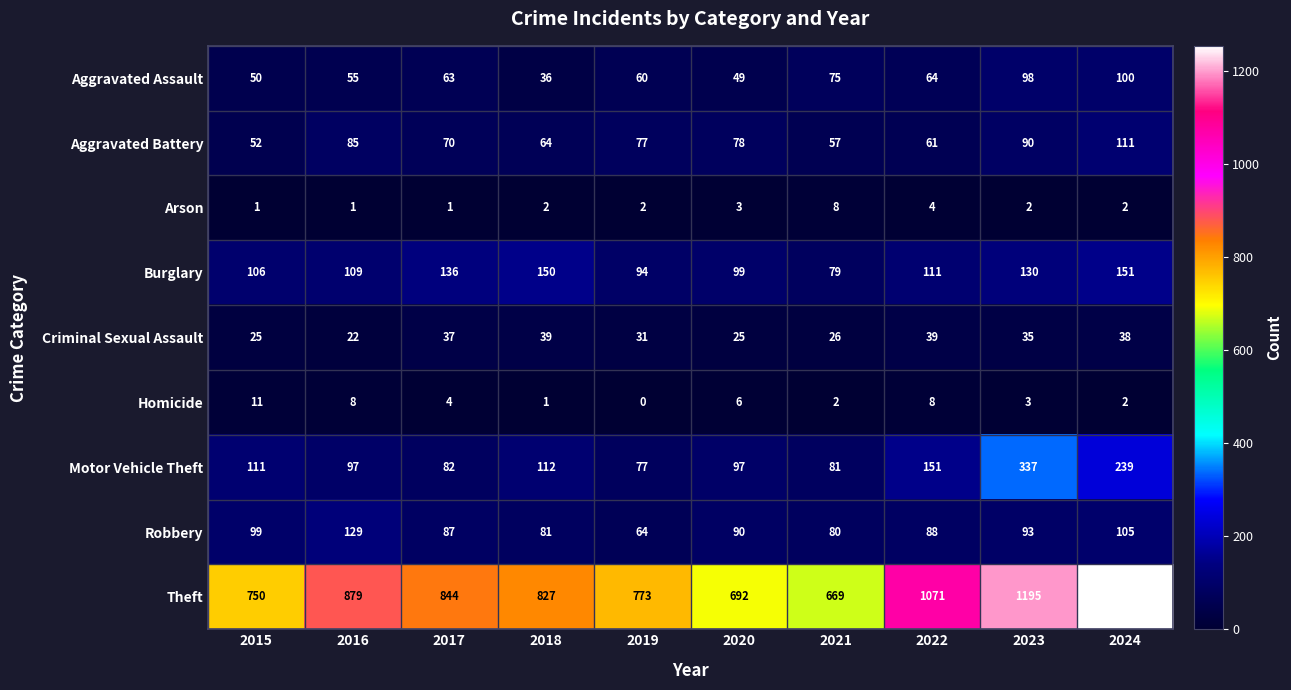

Which category has the lowest value across all series?

2019